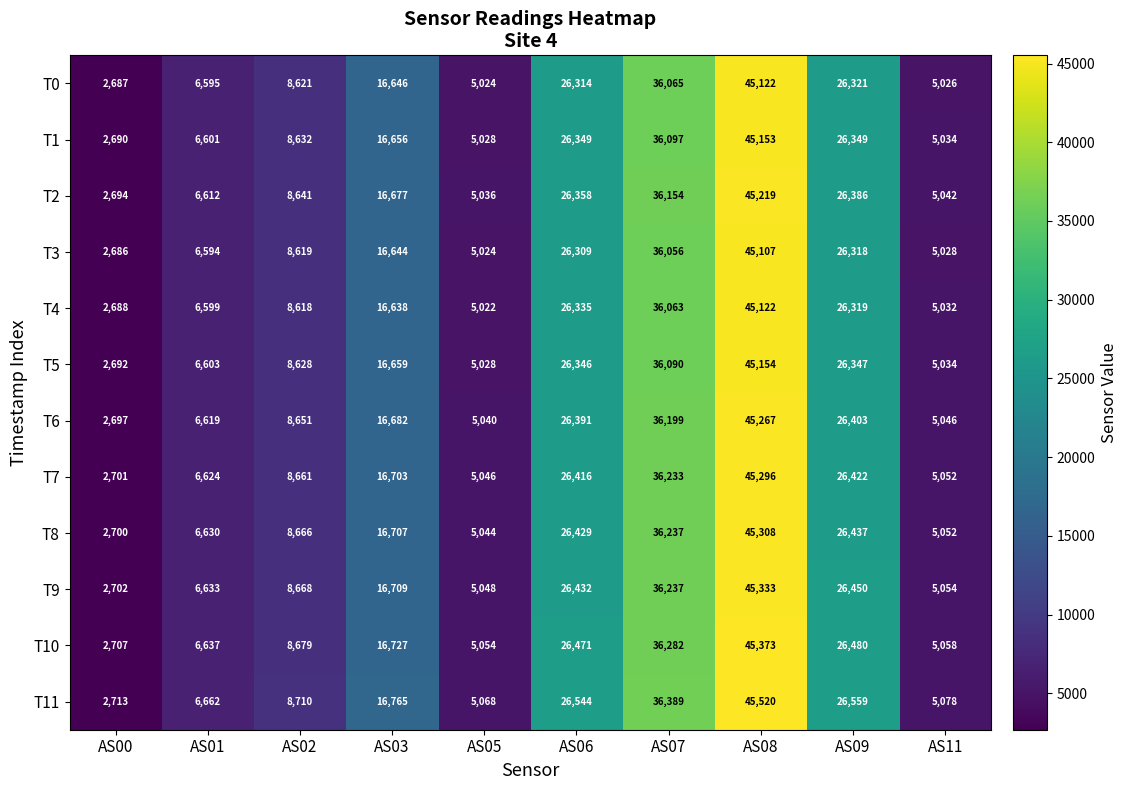

At how many categories does at least one series exceed 44250?

1